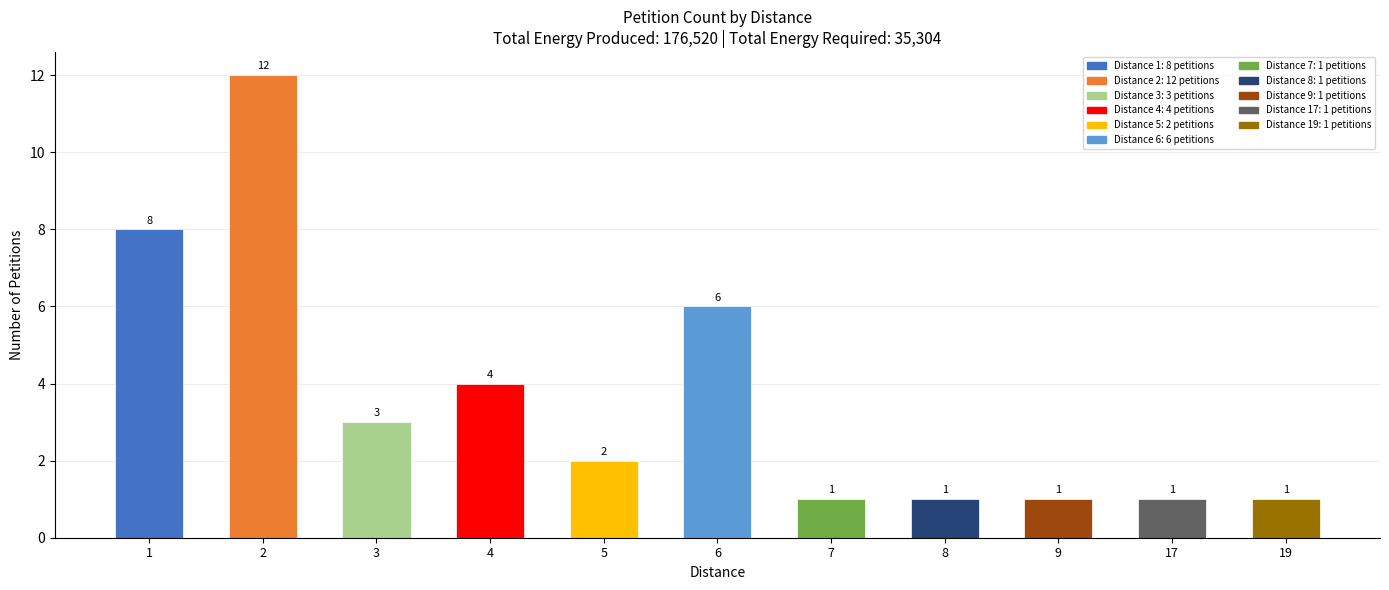

How many categories are shown in the chart?

11